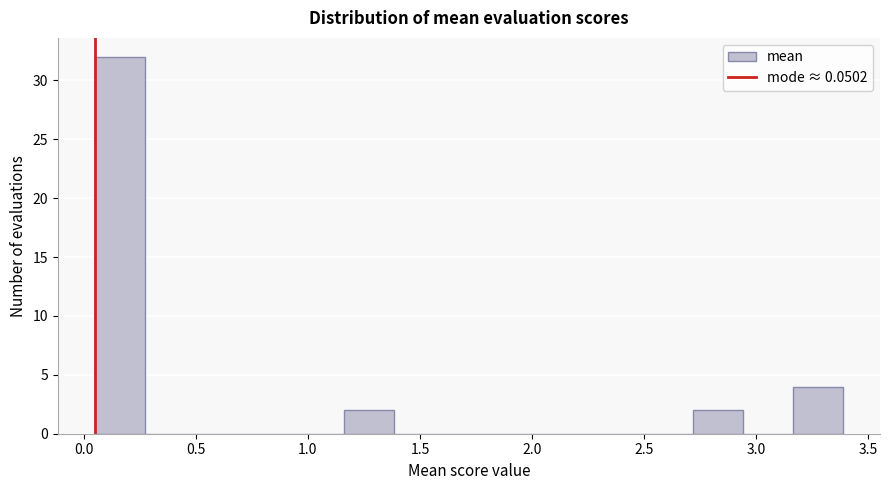

Reading left to right, list every bar in this chart as the range it spans on the x-axis followed by its height. Neither the bar edges nor the heights are printed on the chart, so give them approximately, as read against the axes.

0.05 to 0.25: 32
0.25 to 0.50: 0
0.50 to 0.70: 0
0.70 to 0.95: 0
0.95 to 1.15: 0
1.15 to 1.40: 2
1.40 to 1.60: 0
1.60 to 1.85: 0
1.85 to 2.05: 0
2.05 to 2.25: 0
2.25 to 2.50: 0
2.50 to 2.70: 0
2.70 to 2.95: 2
2.95 to 3.15: 0
3.15 to 3.40: 4